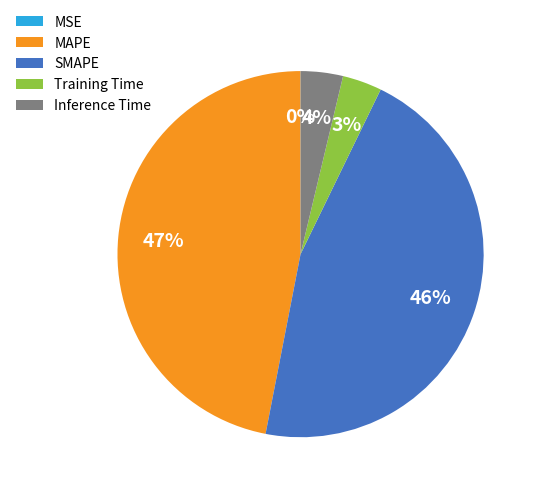

Combined, do SMAPE and Training Time account for over 50%?

No